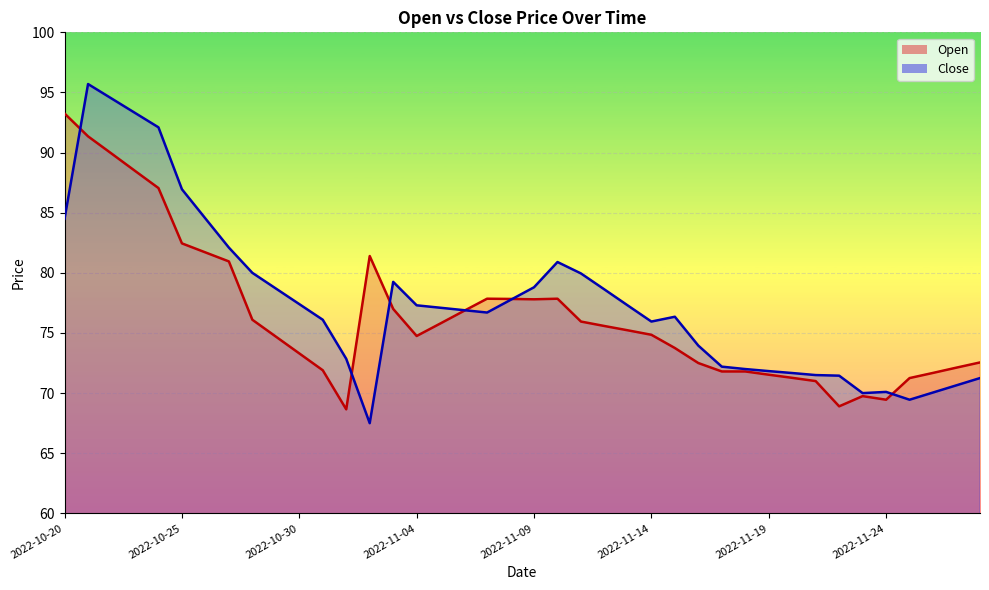

How many data points does each series have?

40